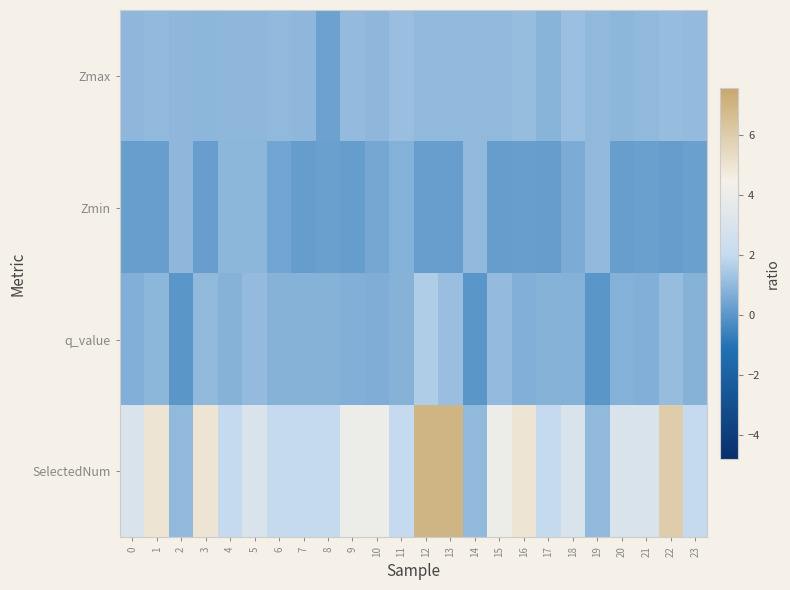

Between 2 and 9, which series saw the biggest shift?

SelectedNum